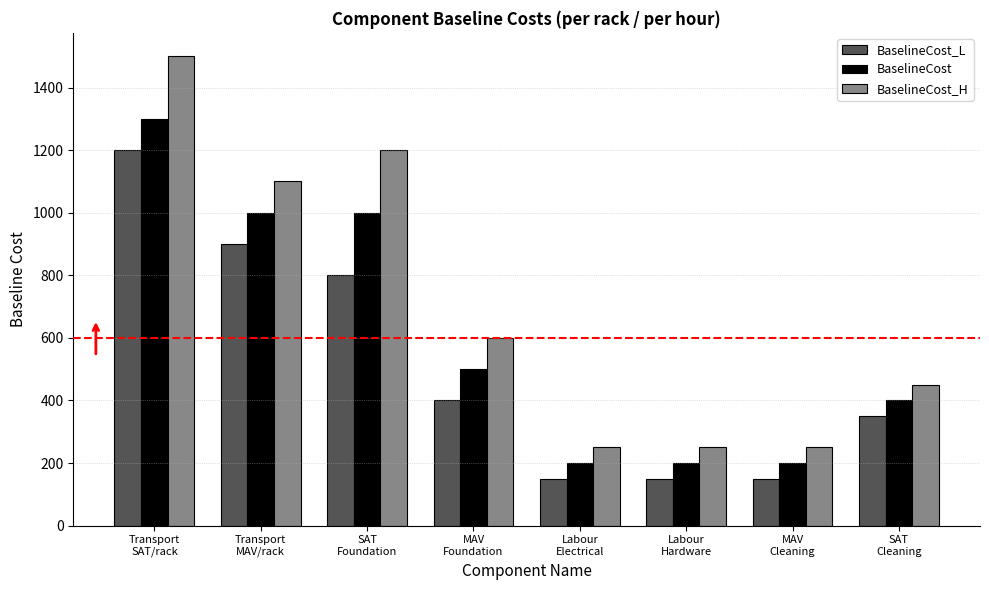

Reading right to left, list all the values displayed in this chart.

BaselineCost_L: SAT
Cleaning=350	MAV
Cleaning=150	Labour
Hardware=150	Labour
Electrical=150	MAV
Foundation=400	SAT
Foundation=800	Transport
MAV/rack=900	Transport
SAT/rack=1200
BaselineCost: SAT
Cleaning=400	MAV
Cleaning=200	Labour
Hardware=200	Labour
Electrical=200	MAV
Foundation=500	SAT
Foundation=1000	Transport
MAV/rack=1000	Transport
SAT/rack=1300
BaselineCost_H: SAT
Cleaning=450	MAV
Cleaning=250	Labour
Hardware=250	Labour
Electrical=250	MAV
Foundation=600	SAT
Foundation=1200	Transport
MAV/rack=1100	Transport
SAT/rack=1500